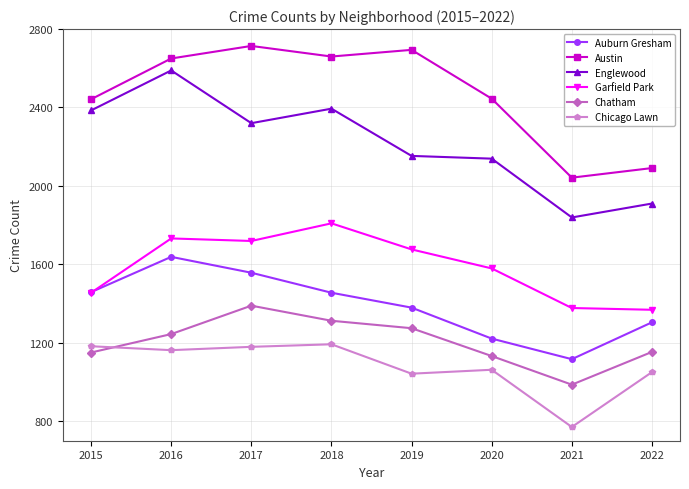

Is it true that Austin equals 1461 at 2017?

False